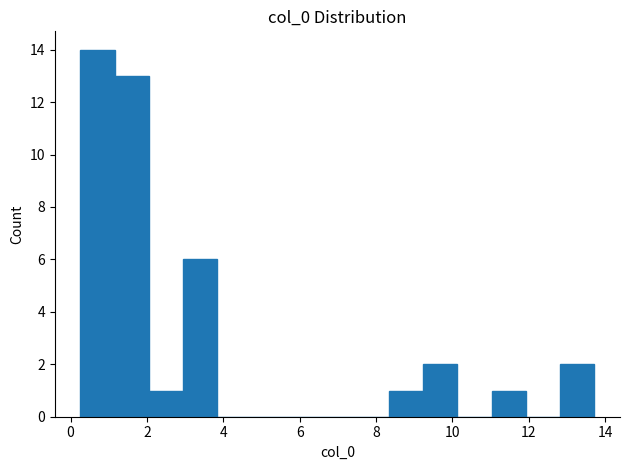

Over which range of the x-axis is the bar tallest?

0.2 to 1.2